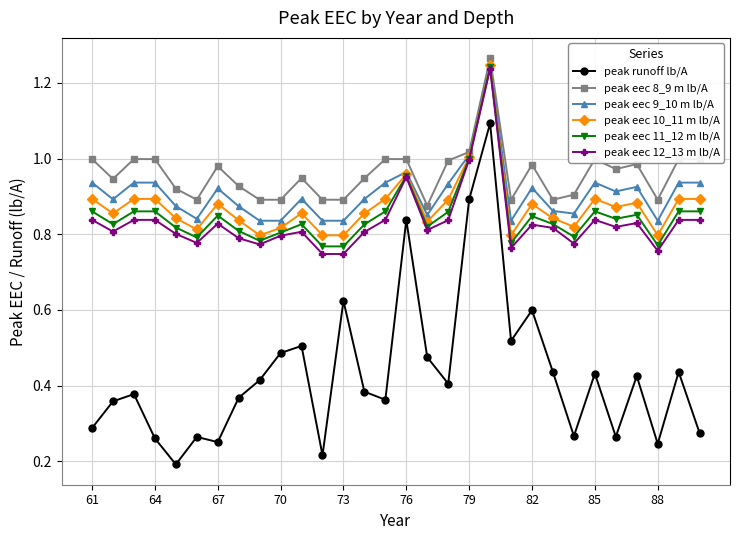

At how many categories does at least one series exceed 0?

30